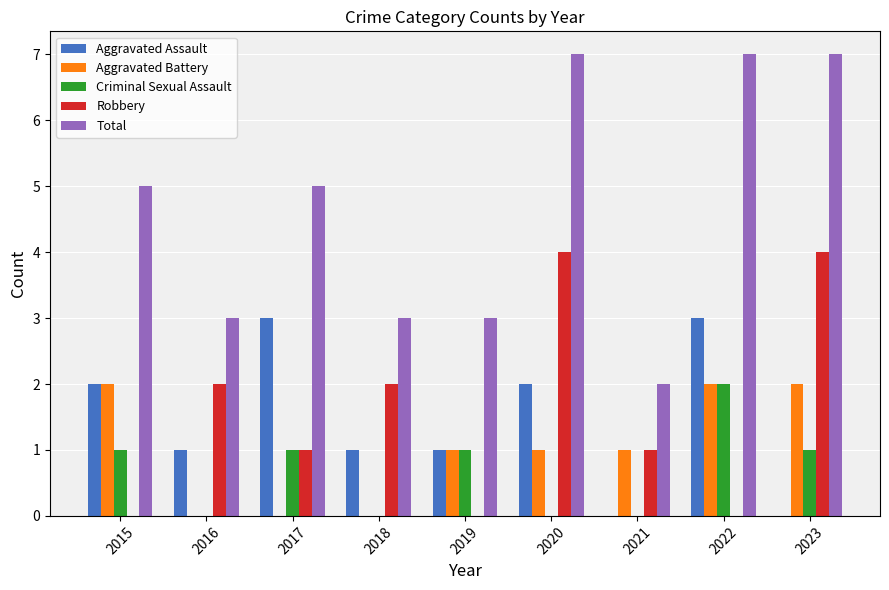

What is the sum of the Robbery values at 2021 and 2023?

5